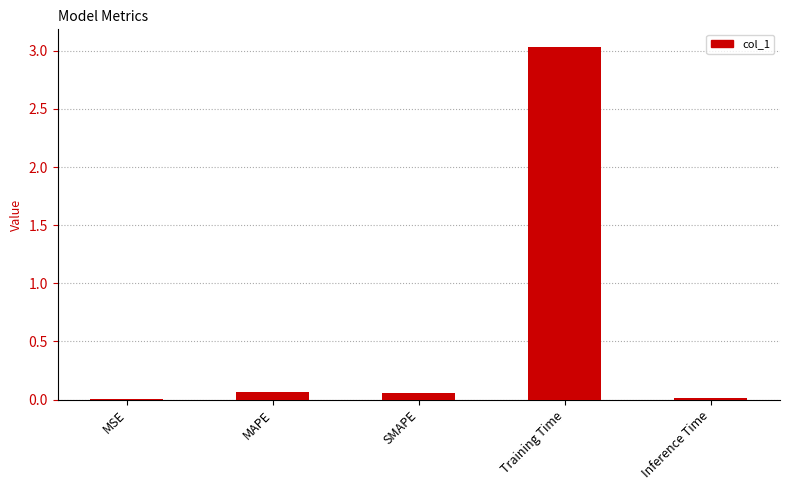

At which category does the chart reach its peak across all series?

Training Time